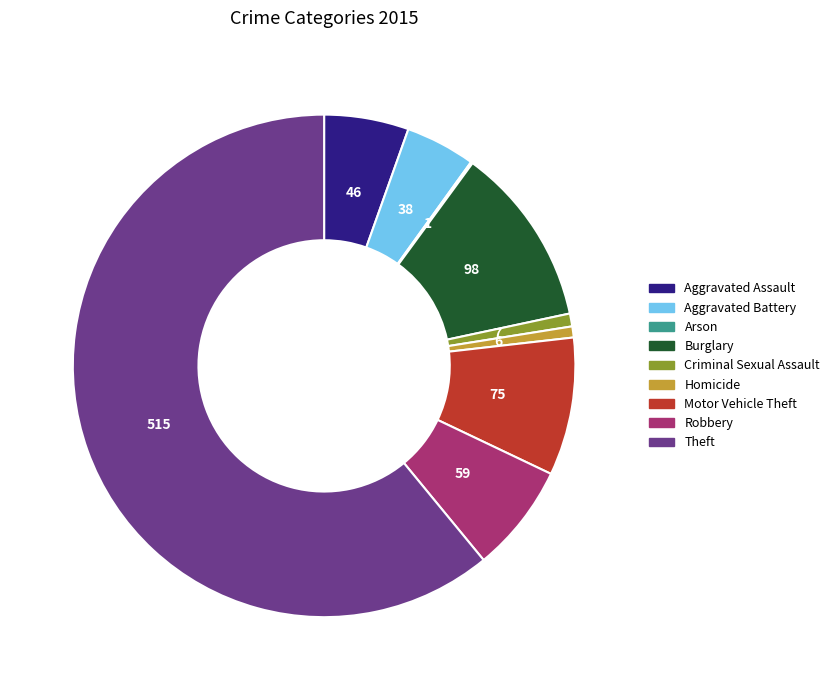

Between Criminal Sexual Assault and Aggravated Assault, which is larger?

Aggravated Assault